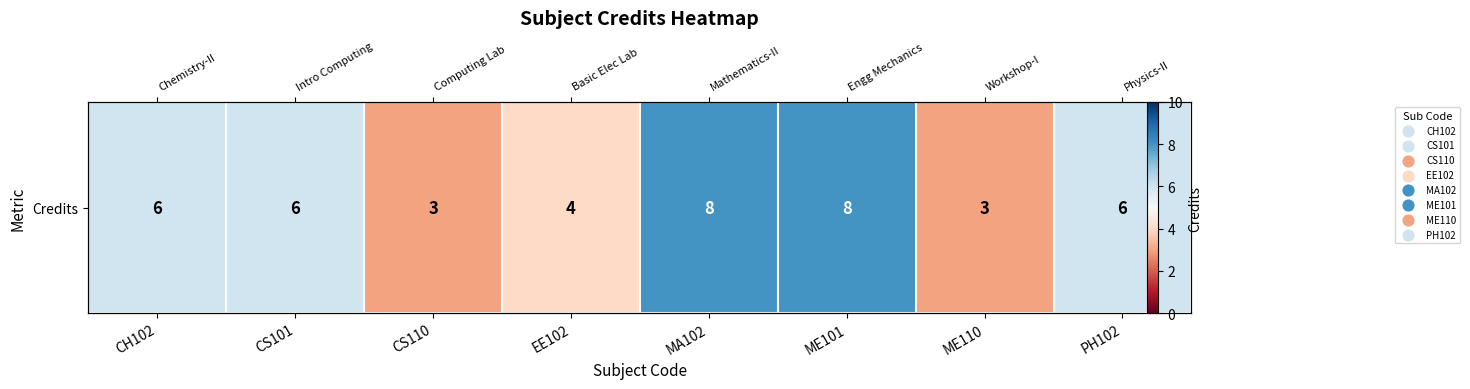

At which label does the data first exceed 6?

MA102